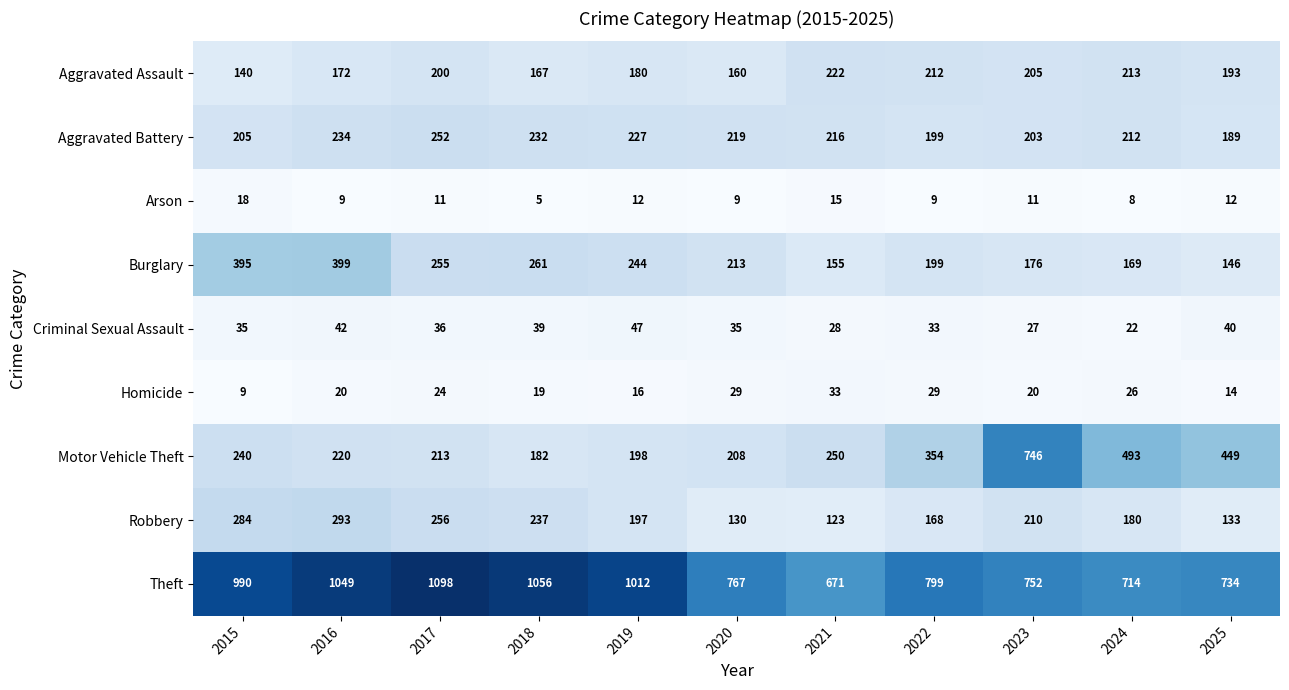

What is the difference between the second highest and minimum values in the Robbery series?

161